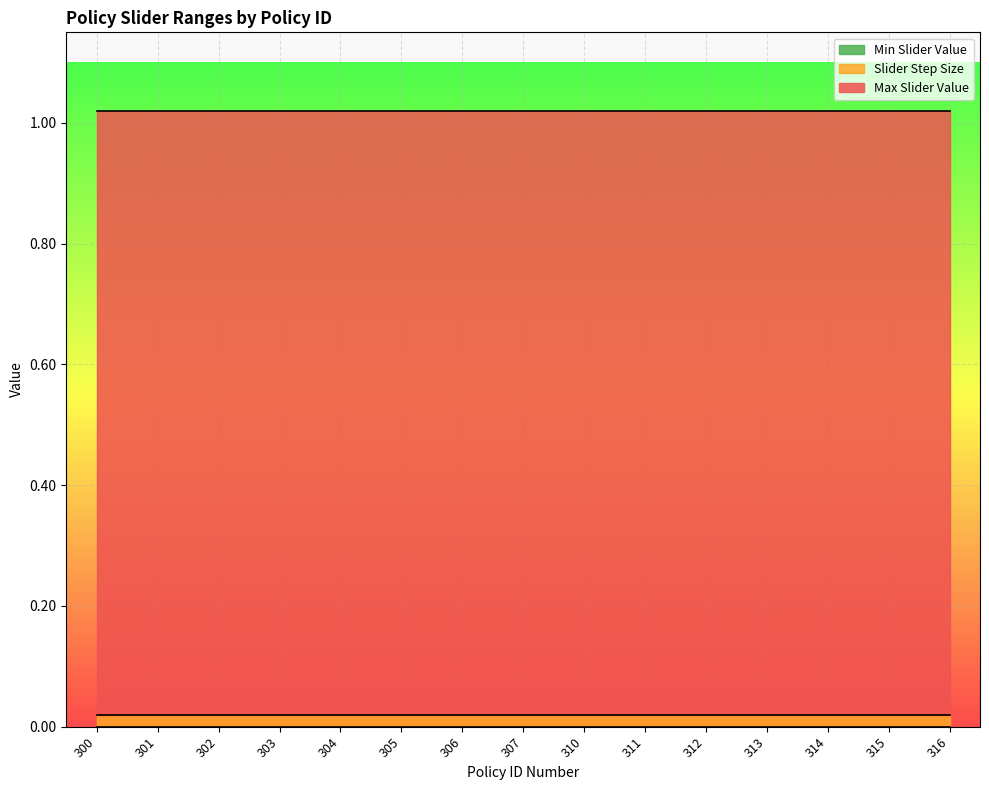

Which series changed the most between 303 and 311?

Max Slider Value